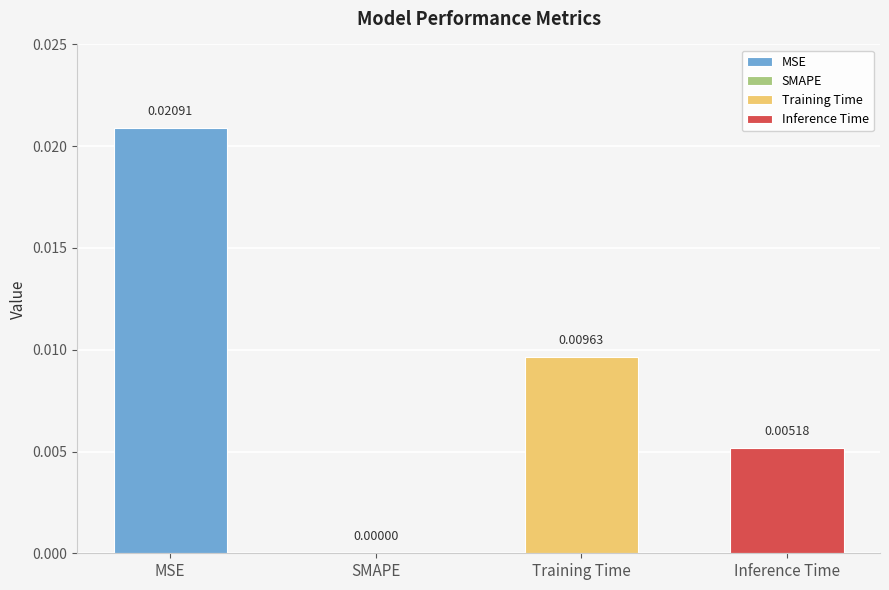

Rank the categories by value from lowest to highest.

SMAPE, Inference Time, Training Time, MSE